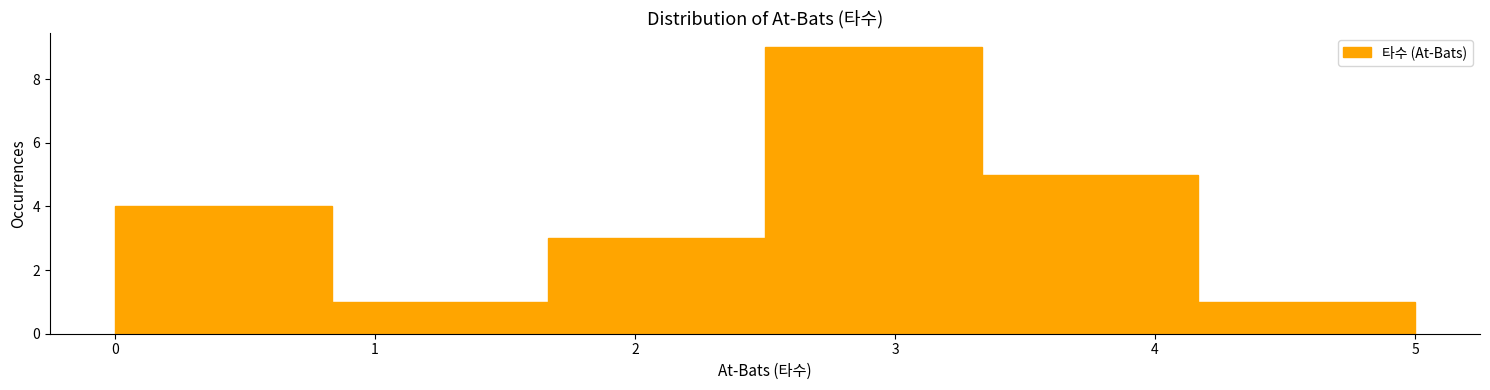

Reading left to right, list every bar in this chart as the range it spans on the x-axis followed by its height. Neither the bar edges nor the heights are printed on the chart, so give them approximately, as read against the axes.

0.0 to 0.8: 4
0.8 to 1.7: 1
1.7 to 2.5: 3
2.5 to 3.3: 9
3.3 to 4.2: 5
4.2 to 5.0: 1